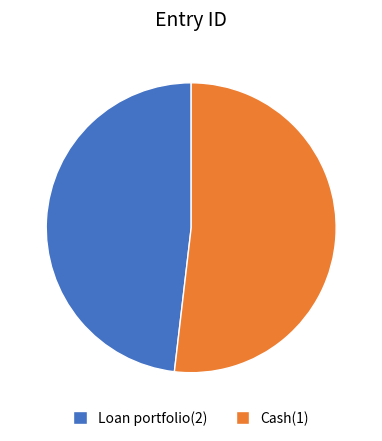

Which category has the biggest portion of the pie?

Cash(1)